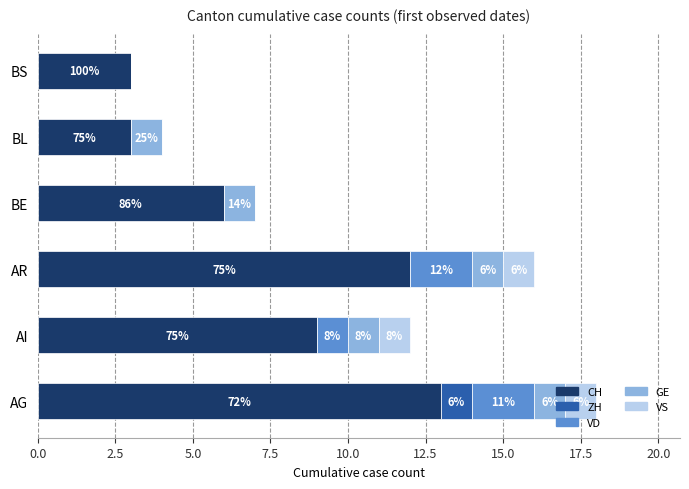

Reading right to left, what are all the values shown in this chart?

CH: 12.5=3	10.0=3	7.5=6	5.0=12	2.5=9	0.0=13
ZH: 12.5=0	10.0=0	7.5=0	5.0=0	2.5=0	0.0=1
VD: 12.5=0	10.0=0	7.5=0	5.0=2	2.5=1	0.0=2
GE: 12.5=0	10.0=1	7.5=1	5.0=1	2.5=1	0.0=1
VS: 12.5=0	10.0=0	7.5=0	5.0=1	2.5=1	0.0=1